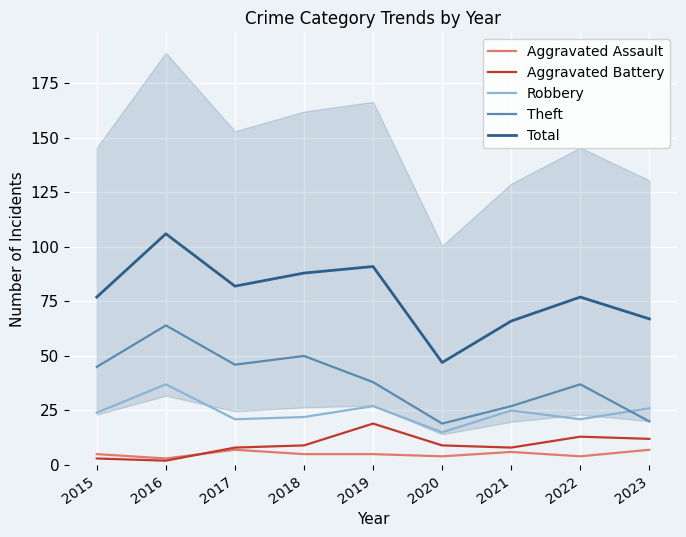

What is the sum of all Robbery values?

218